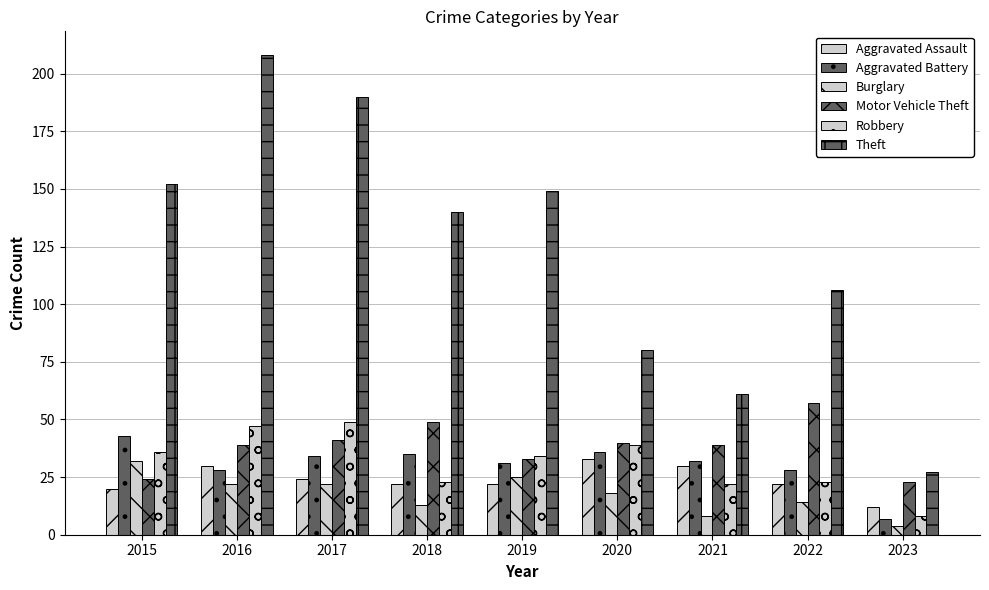

What is the difference between the second highest and second lowest values in the Aggravated Assault series?

10